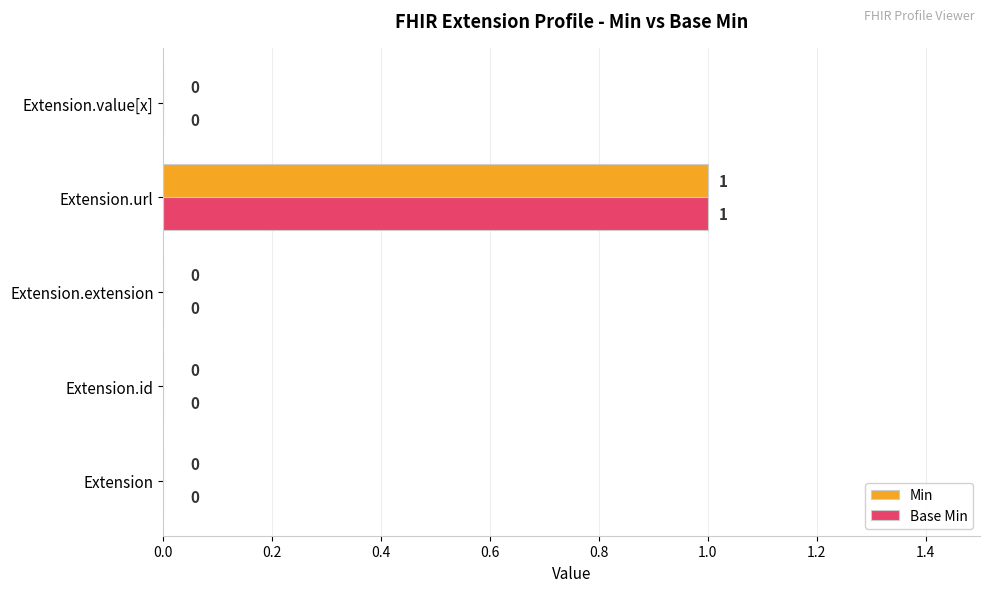

The value of Base Min at Extension.url is 1. True or false?

True